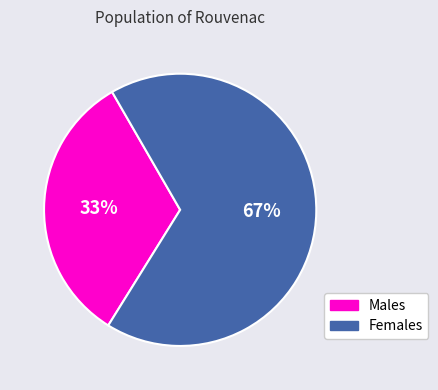

Approximately how many times larger is the value at Females compared to Males?

2.0